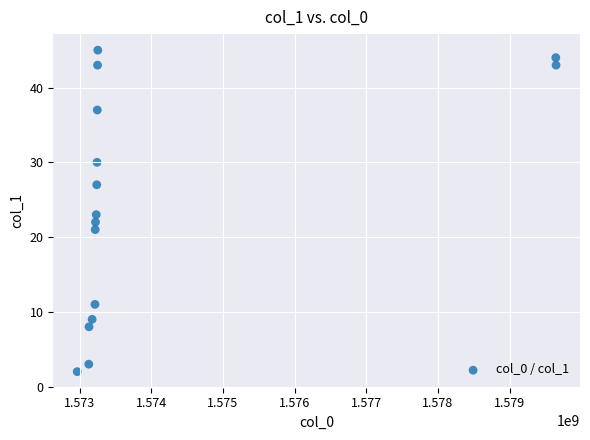

What is the range of X values (max minus min)?

6680859